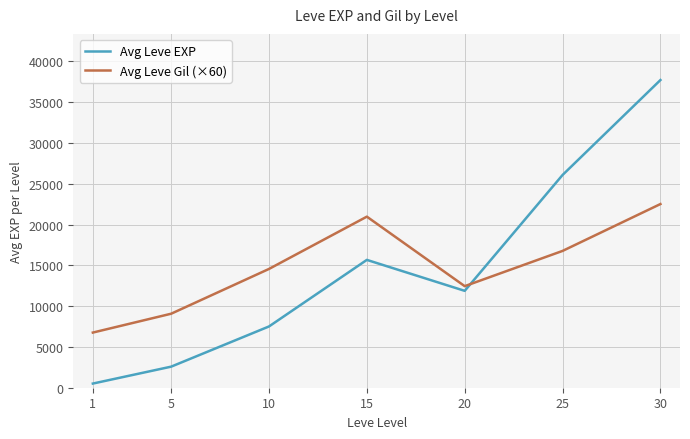

Is the value of Avg Leve EXP at 25 greater than the value of Avg Leve Gil (×60) at 20?

Yes